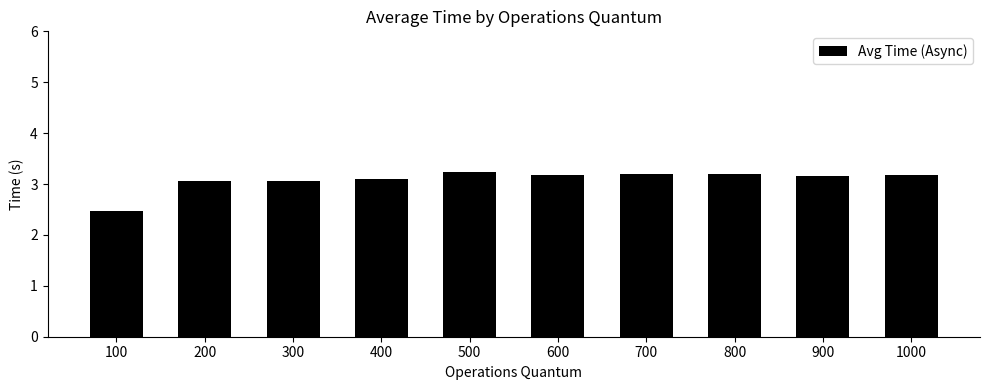

What is the difference between the second highest and minimum values?

0.7